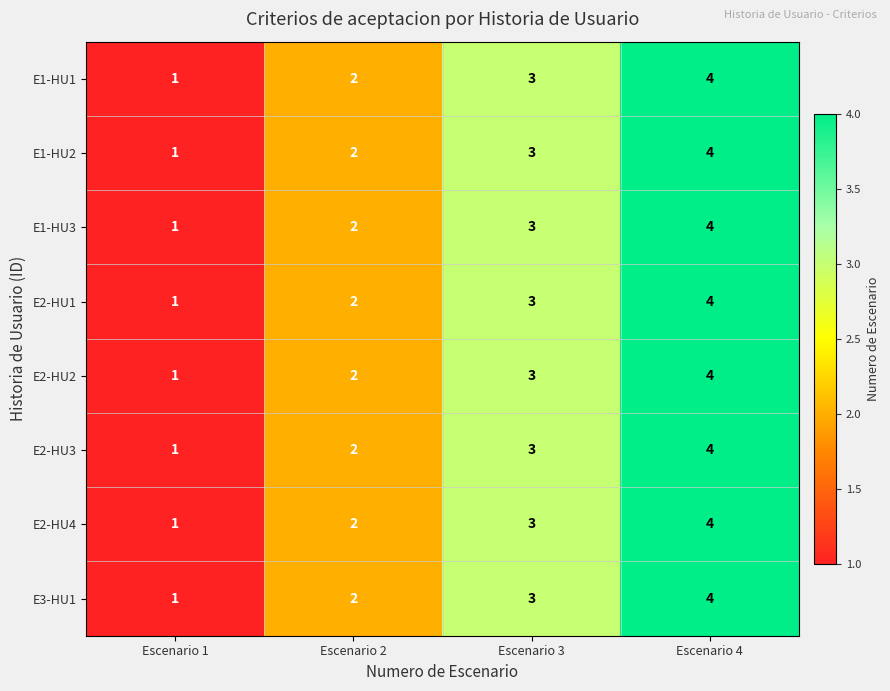

At which category is the sum across all series the highest?

Escenario 4